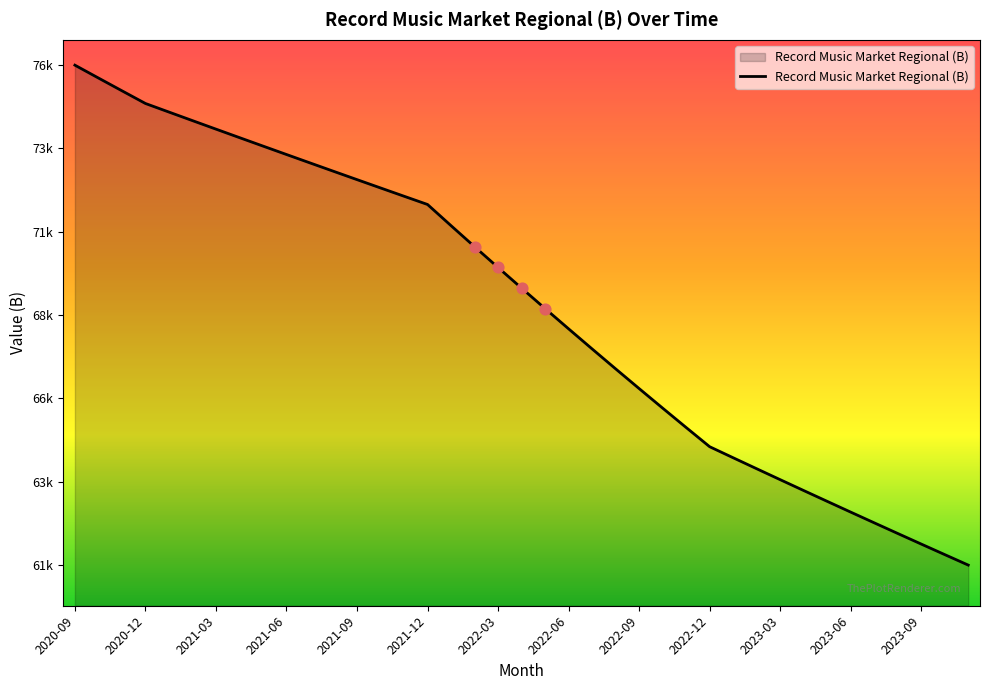

Is this an area chart (filled region under the line)?

Yes